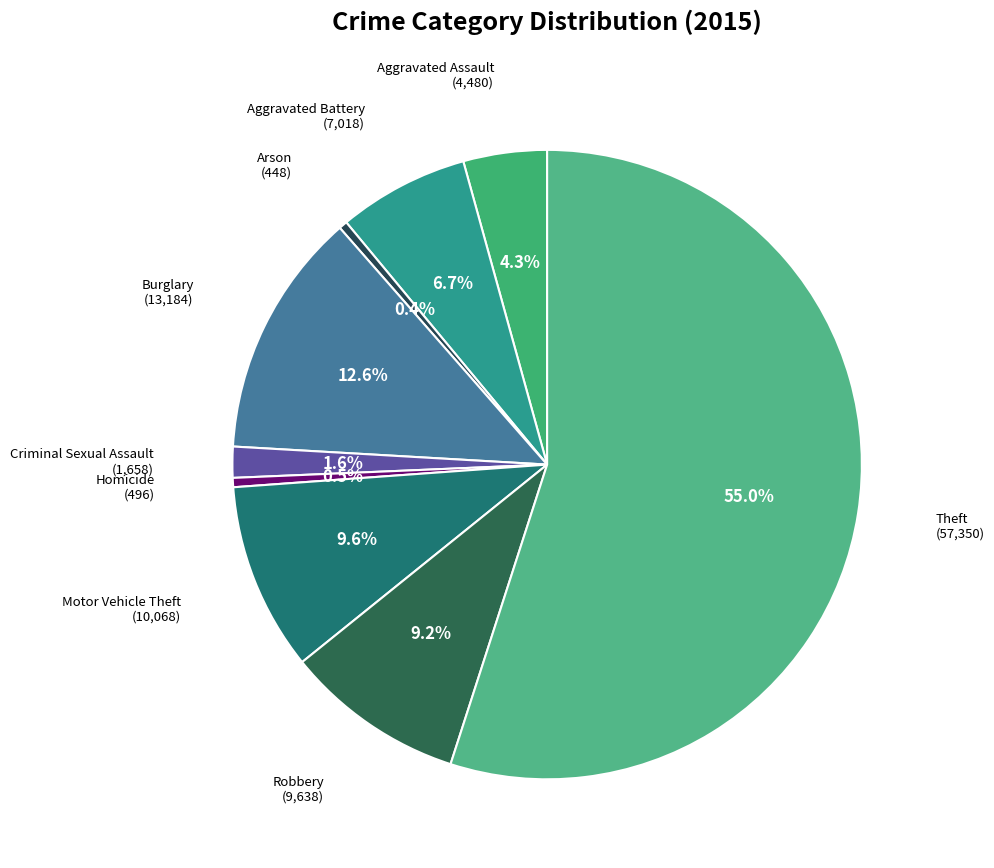

How much of the chart is everything except Aggravated Battery?

93.3%